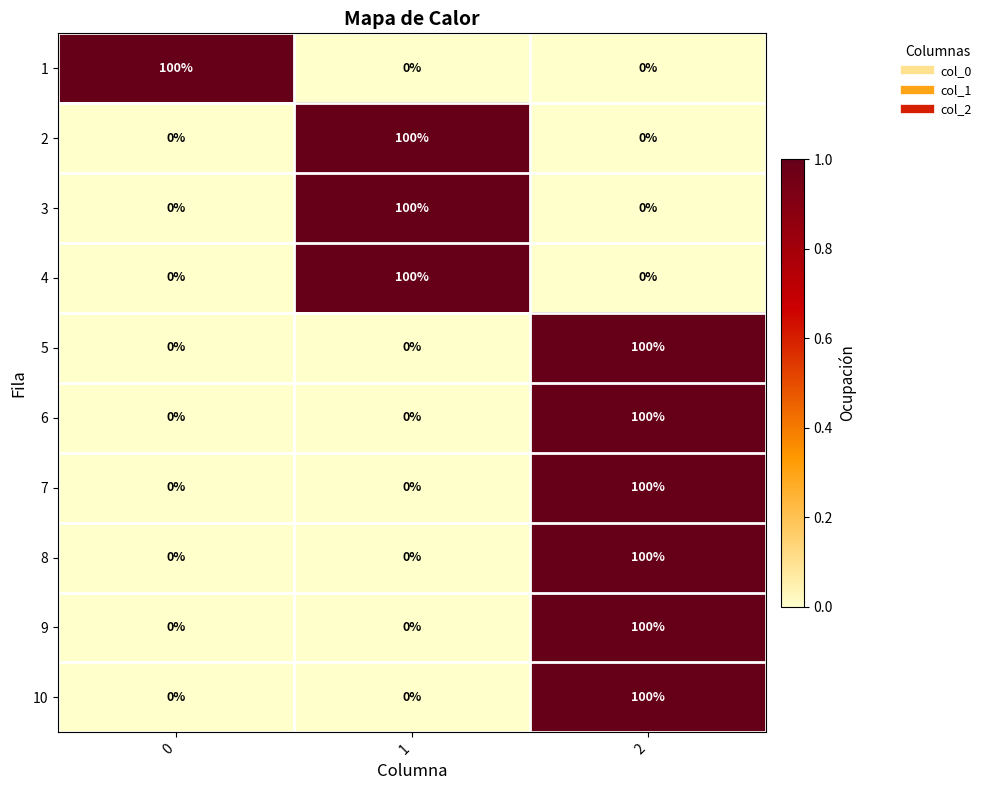

What is the sum of all 7 values?

100